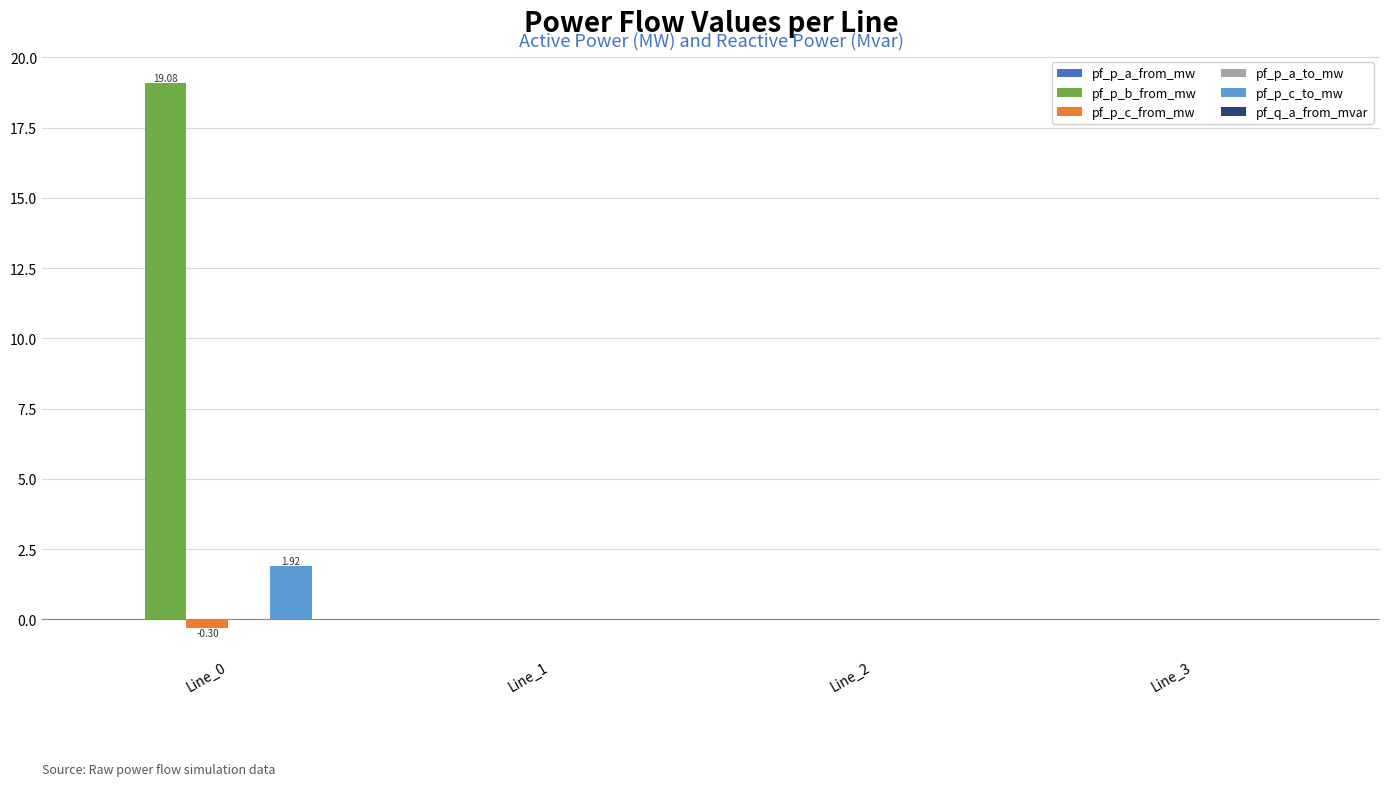

Which series has the largest total across all categories?

pf_p_b_from_mw